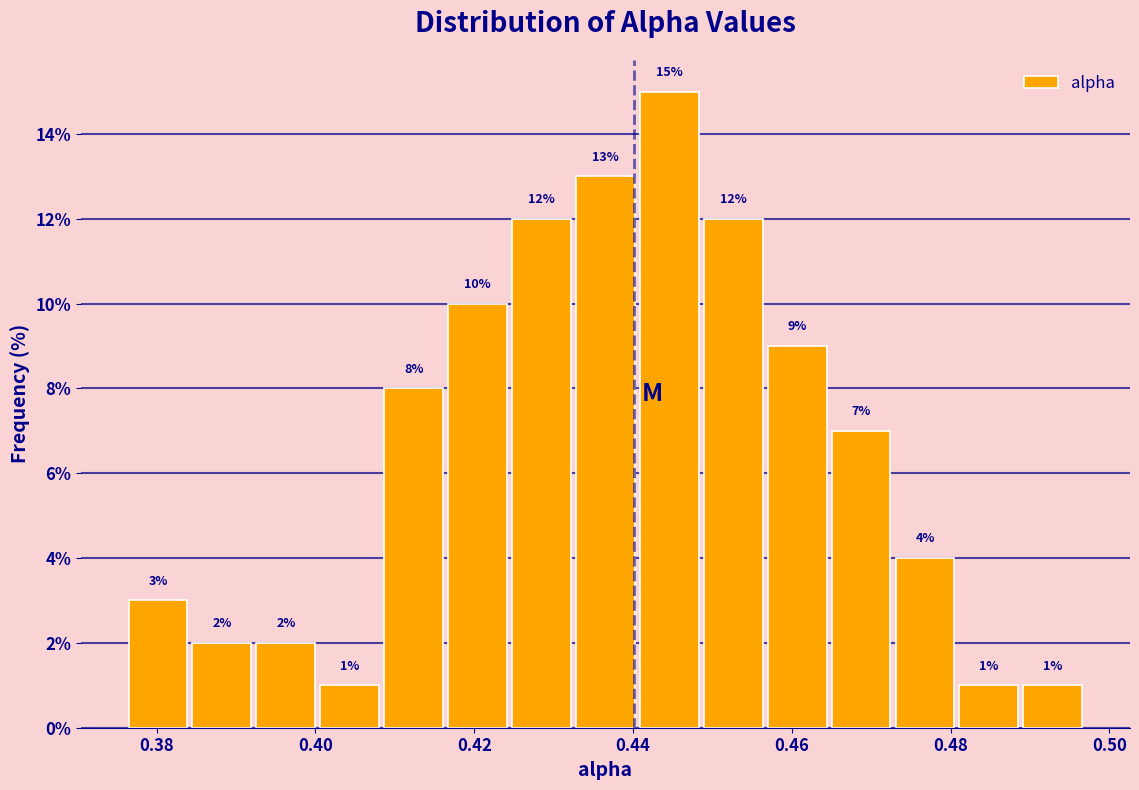

Over which range of the x-axis is the bar tallest?

0.440 to 0.448